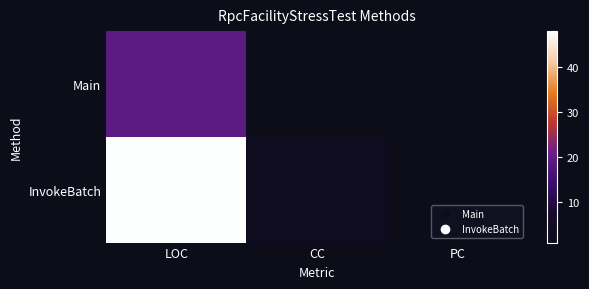

Between LOC and CC, which is larger?

LOC